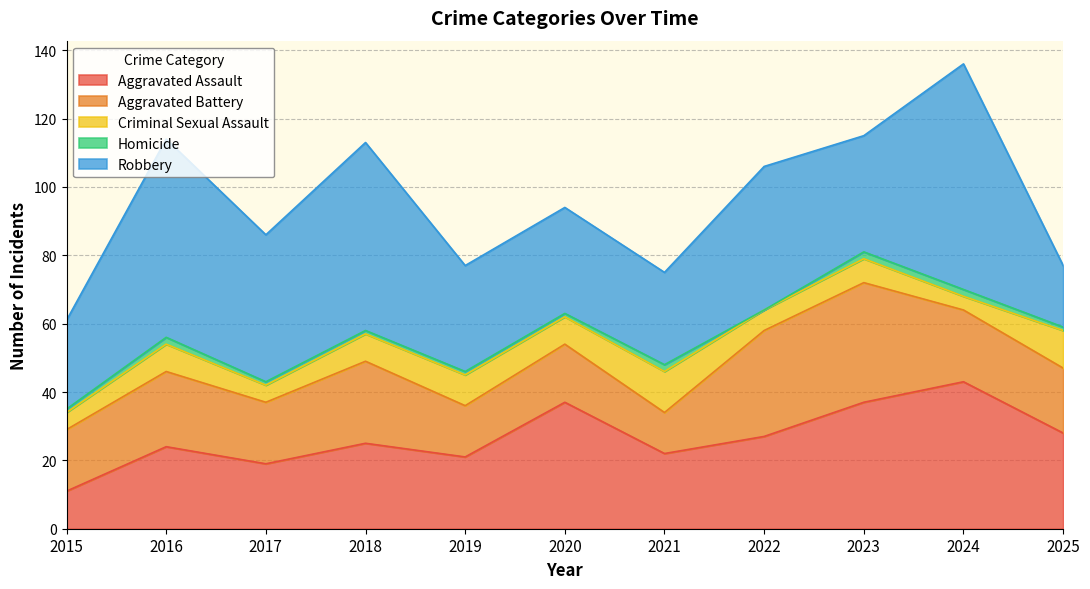

Where is Homicide nearest to the value 1?

2015